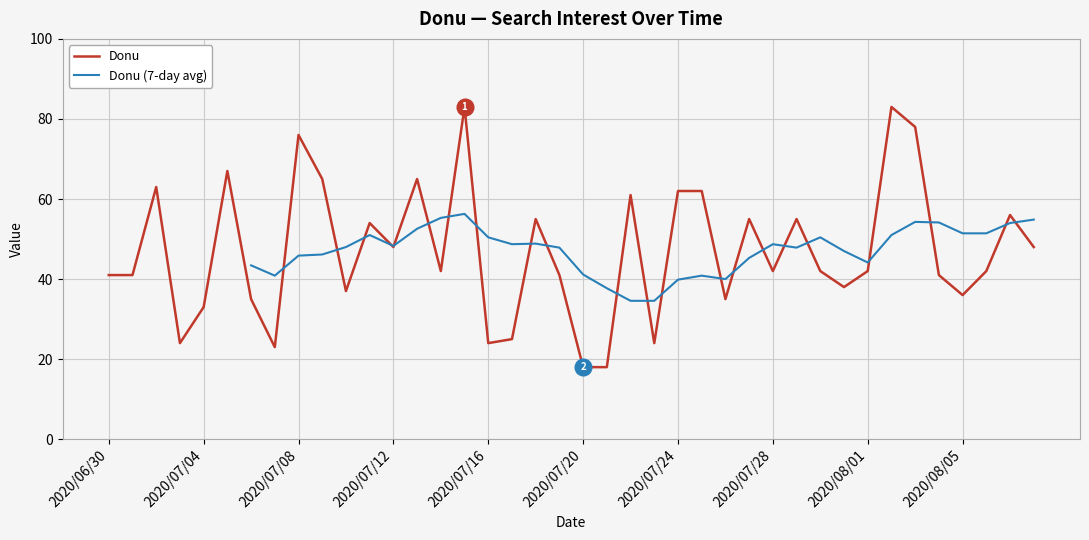

What is the minimum value shown in the chart?

18